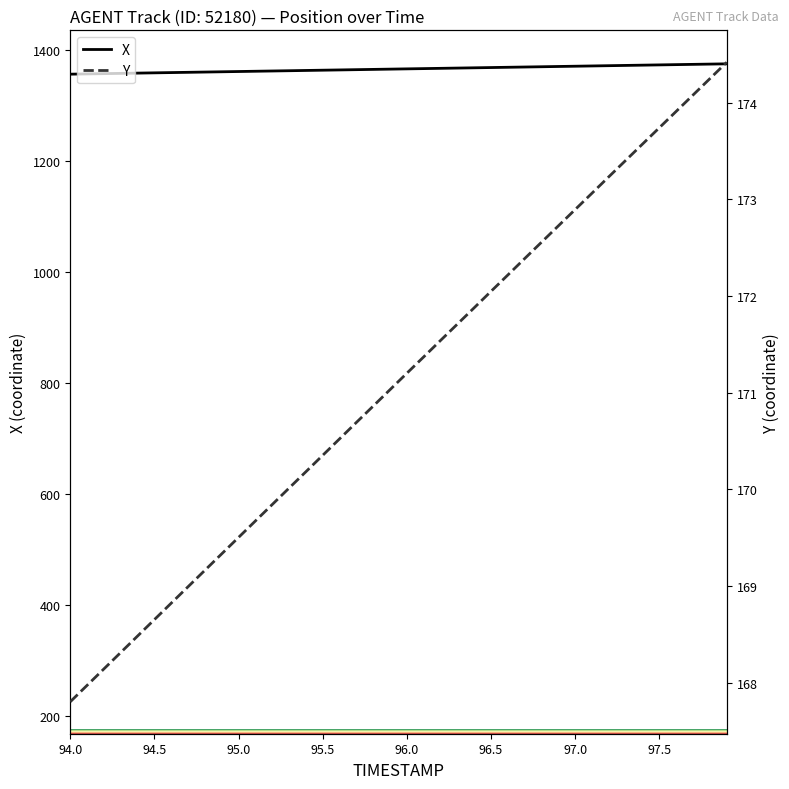

Reading left to right, extract all data points from this chart.

X: 1356.1	1356.6	1357.1	1357.5	1358.0	1358.5	1359.0	1359.5	1359.9	1360.4	1360.9	1361.4	1361.8	1362.3	1362.8	1363.3	1363.8	1364.2	1364.7	1365.2	1365.7	1366.2	1366.6	1367.1	1367.6	1368.1	1368.5	1369.0	1369.5	1370.0	1370.5	1370.9	1371.4	1371.9	1372.4	1372.8	1373.3	1373.8	1374.3	1374.8
Y: 167.8	168.0	168.1	168.3	168.5	168.7	168.8	169.0	169.2	169.3	169.5	169.7	169.8	170.0	170.2	170.4	170.5	170.7	170.9	171.0	171.2	171.4	171.5	171.7	171.9	172.0	172.2	172.4	172.6	172.7	172.9	173.1	173.2	173.4	173.6	173.7	173.9	174.1	174.2	174.4